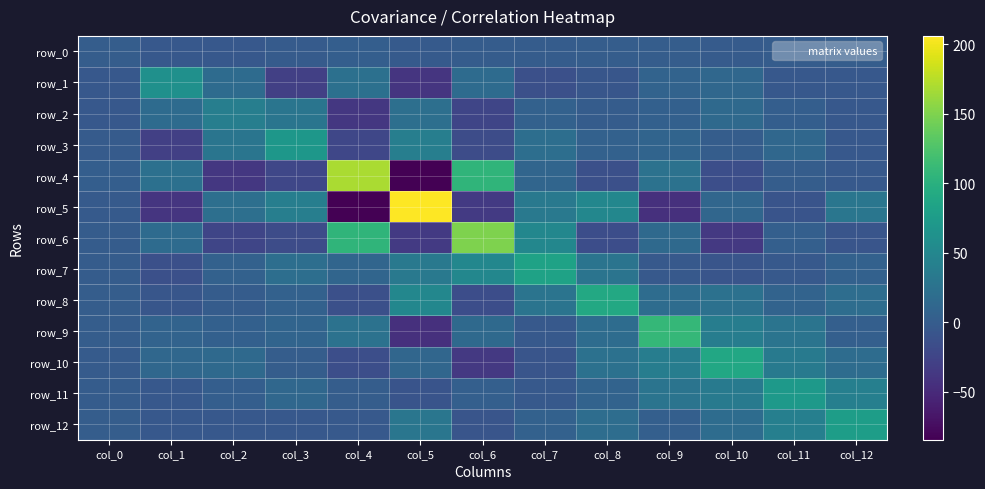

How many distinct data groups are displayed?

13